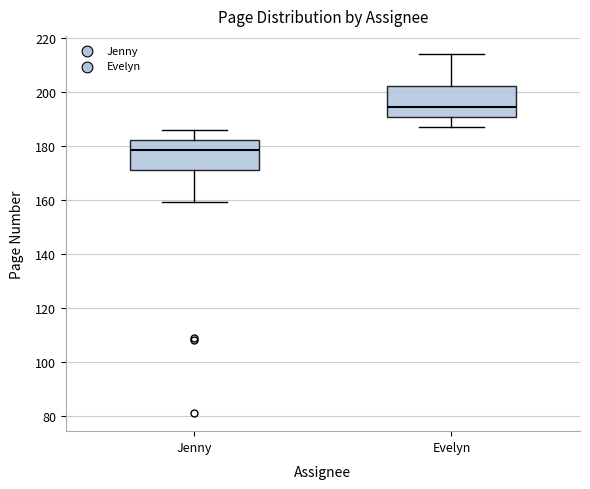

Reading left to right, transcribe this box plot: for each box, give where its median line is, the range the box spans, and where its two whiskers end, as read against the y-axis. The values are not printed on the chart, so give them approximately, as read against the axis.

Jenny: median 178, box 172 to 182, whiskers 160 to 186
Evelyn: median 194, box 190 to 202, whiskers 188 to 214